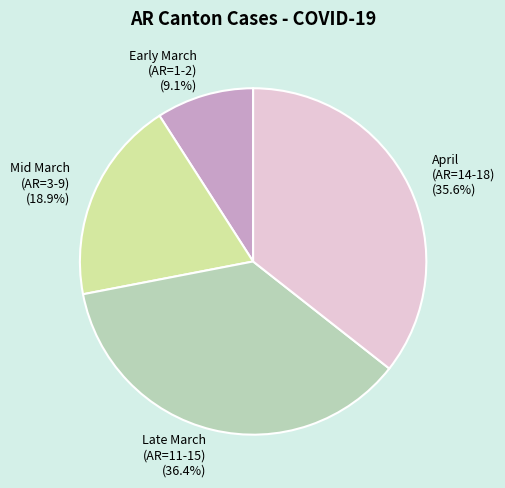

Is there any slice that represents more than half of the pie?

No